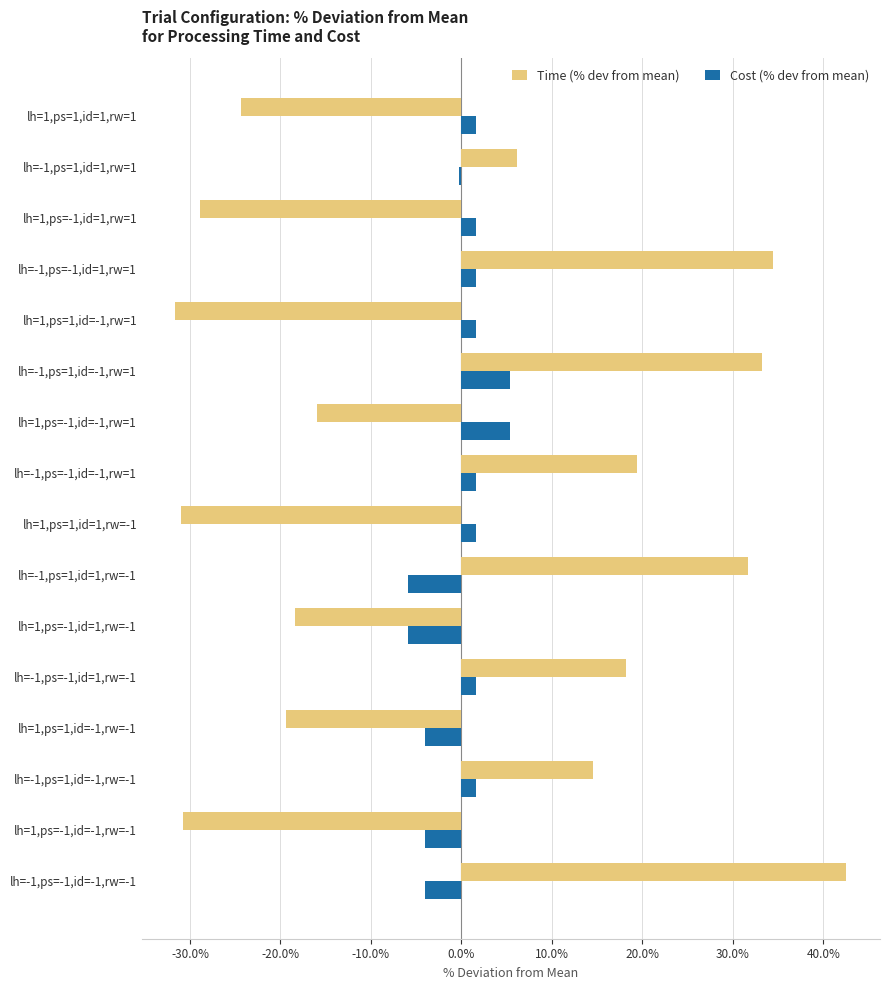

Which label corresponds to the largest value in the chart?

lh=-1,ps=-1,id=-1,rw=-1